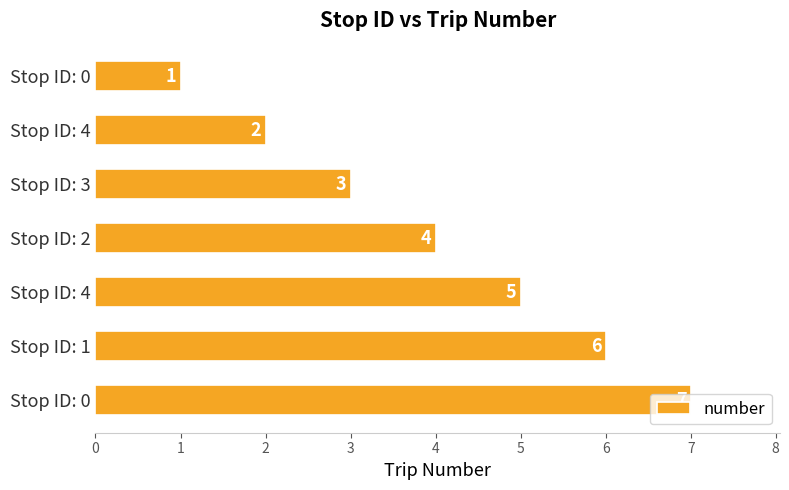

Count the number of categories in the chart.

7